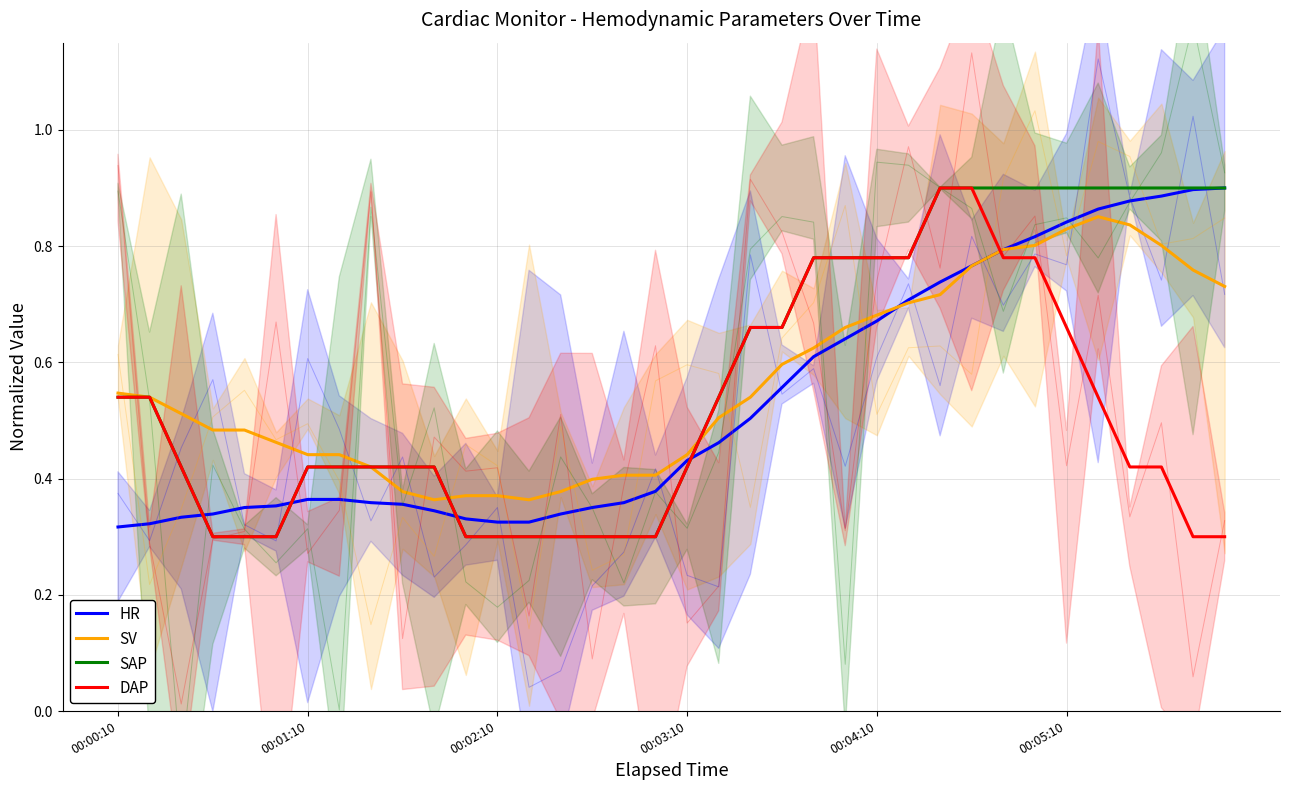

Is it true that DAP equals 0.2 at 00:02:10?

False